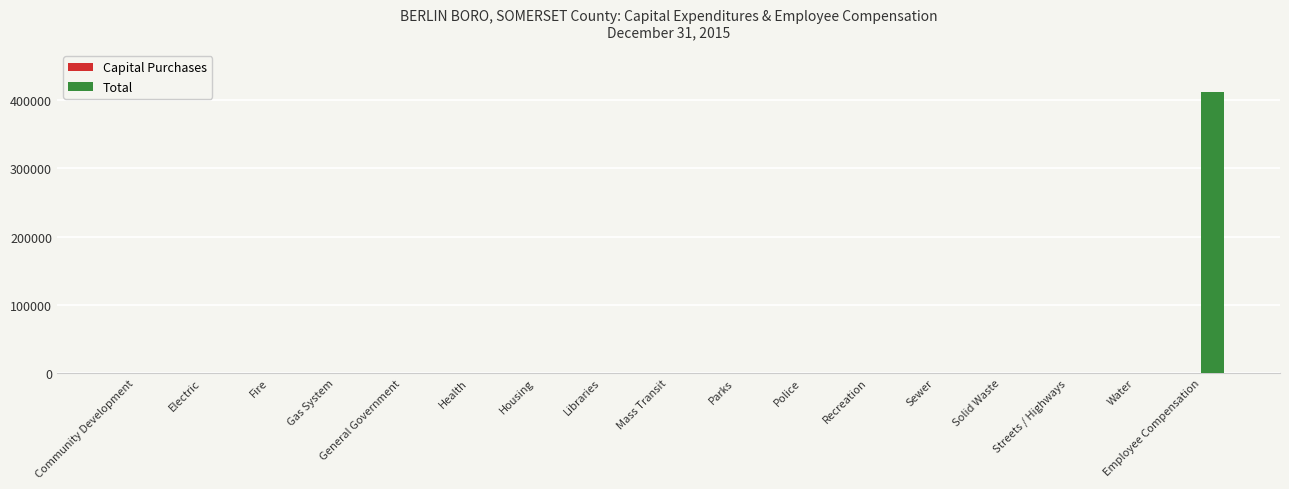

Which label corresponds to the largest value in the chart?

Employee Compensation